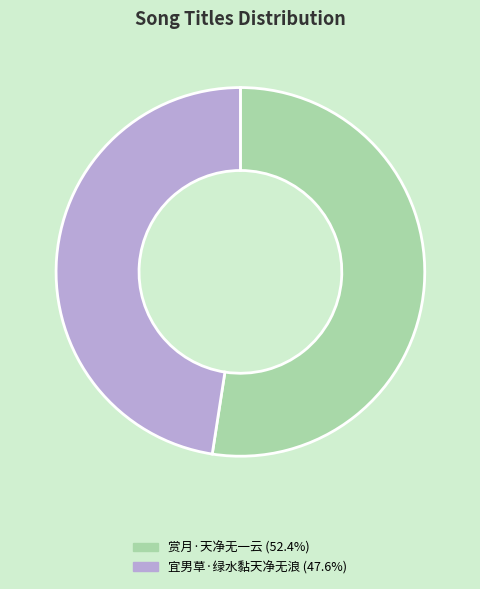

True or false: 赏月·天净无一云 accounts for 60% of the total.

False